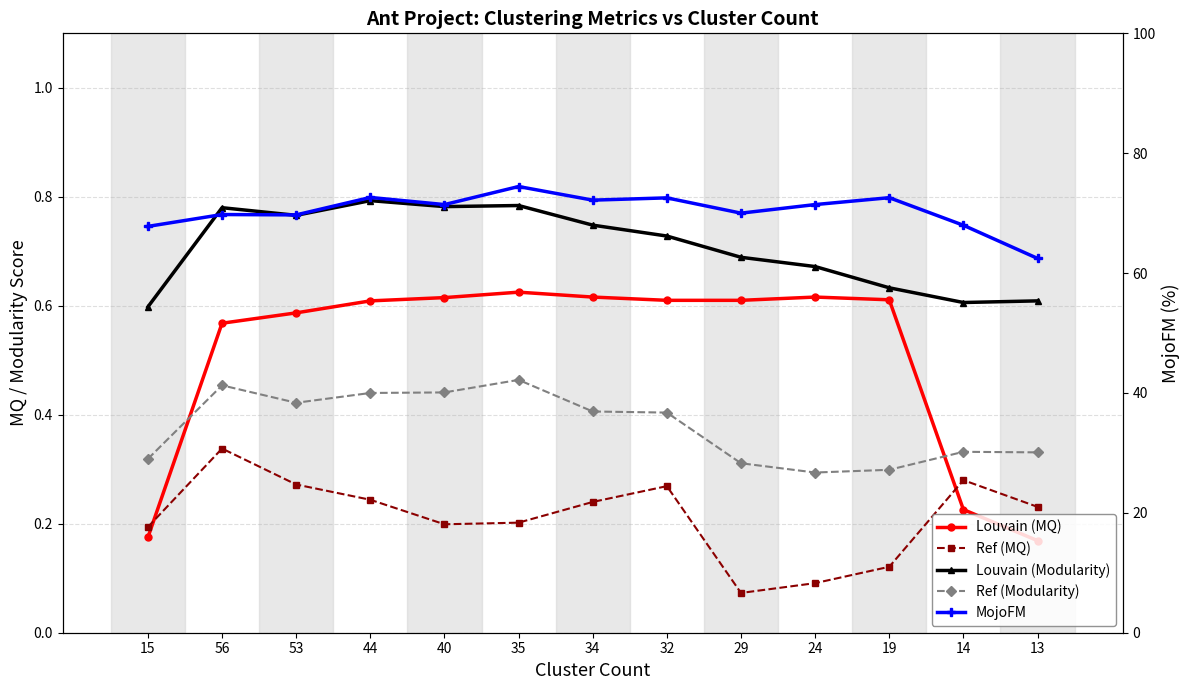

How many interior local peaks does the Louvain (MQ) series have?

2